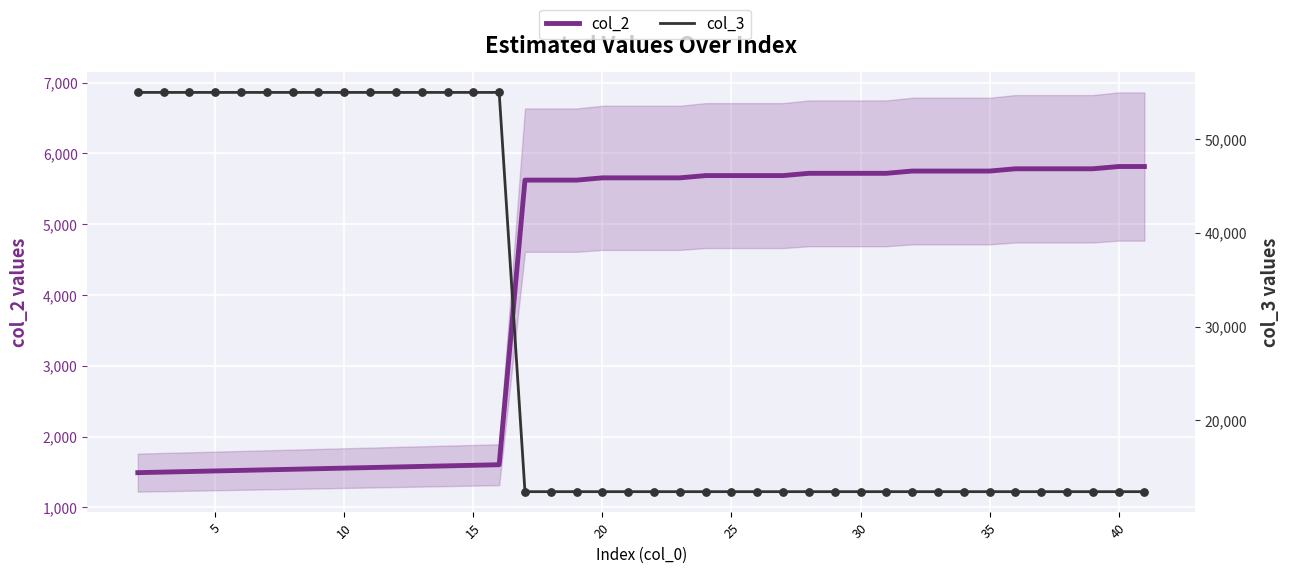

Which series reaches the minimum Y coordinate?

col_2